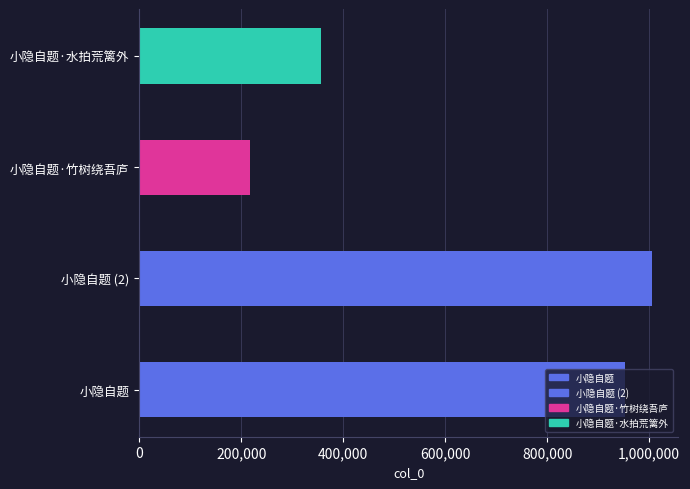

What is the label of the 2nd bar from the left?

小隐自题